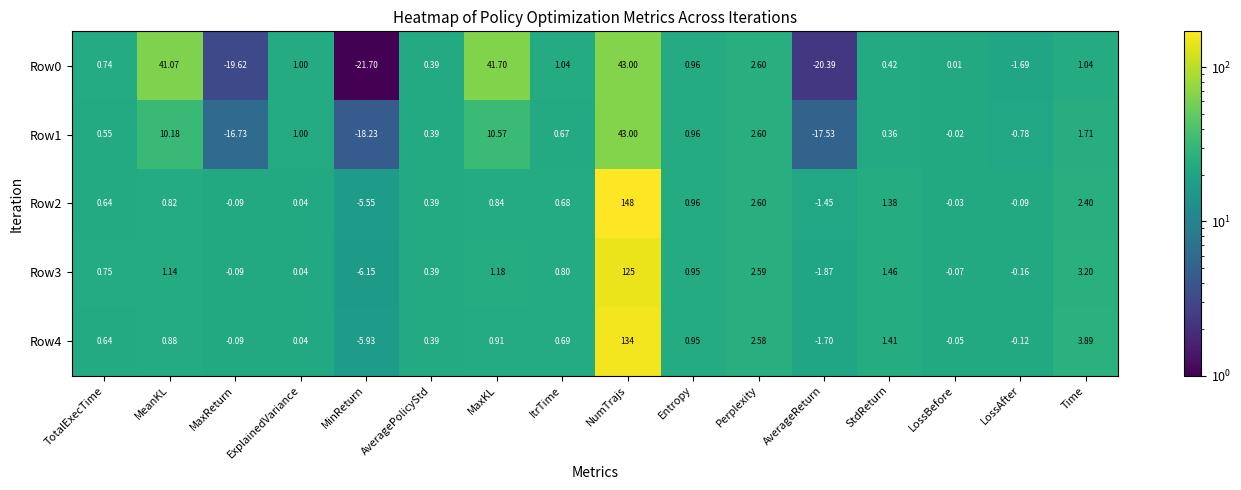

Count the number of data series in this chart.

5